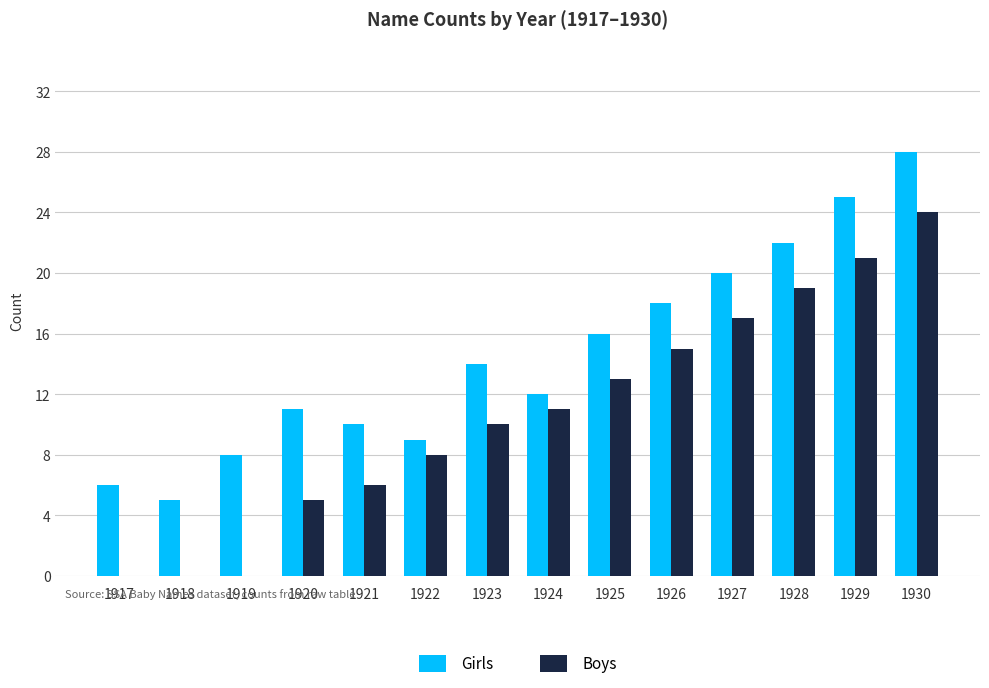

At which category is the sum across all series the highest?

1930